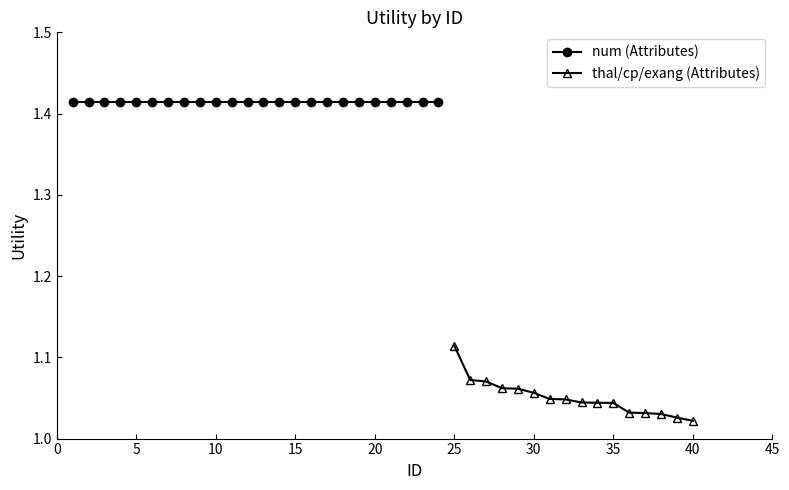

How many categories are shown in the chart?

16